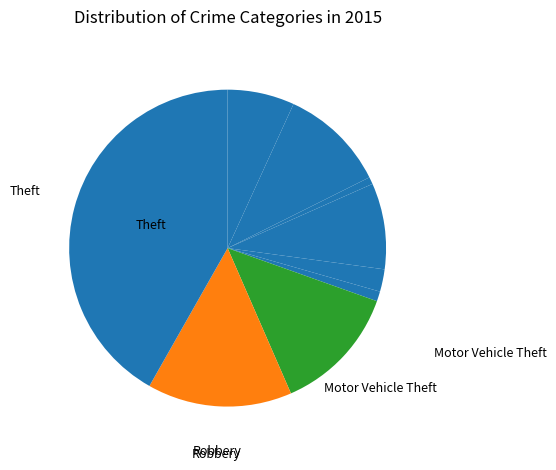

What is the smallest slice in the pie chart?

Arson